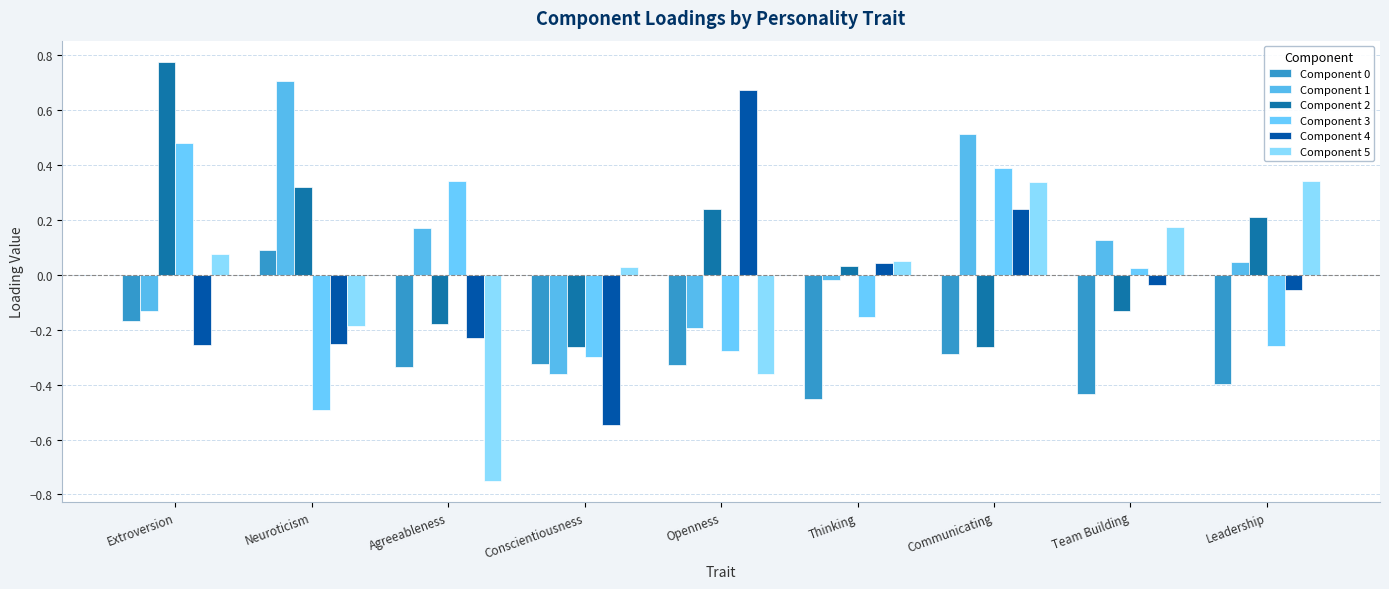

Where does the Component 0 series first go above 0?

Neuroticism